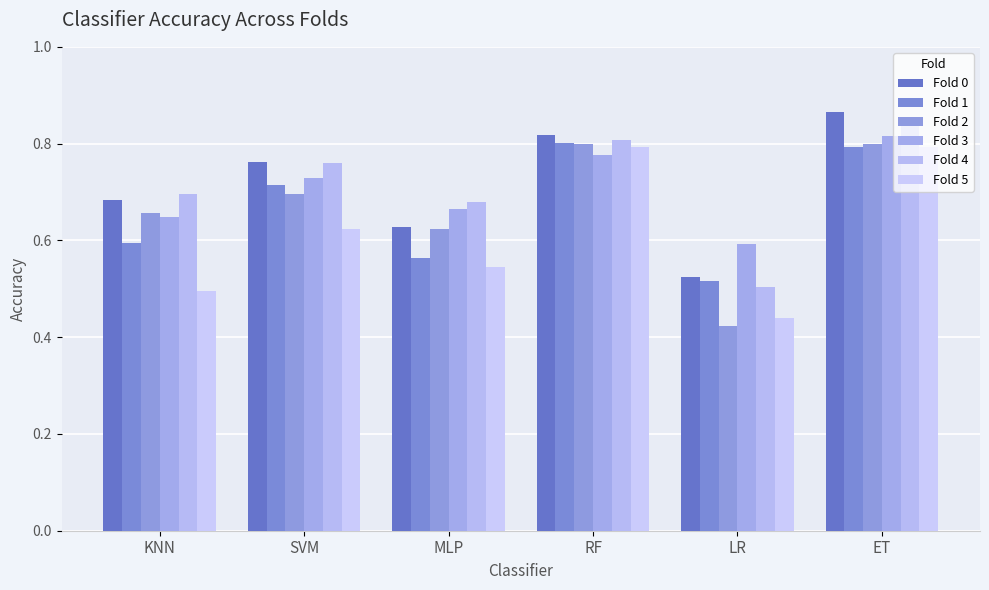

What is the difference between the highest and lowest values at MLP?

0.1